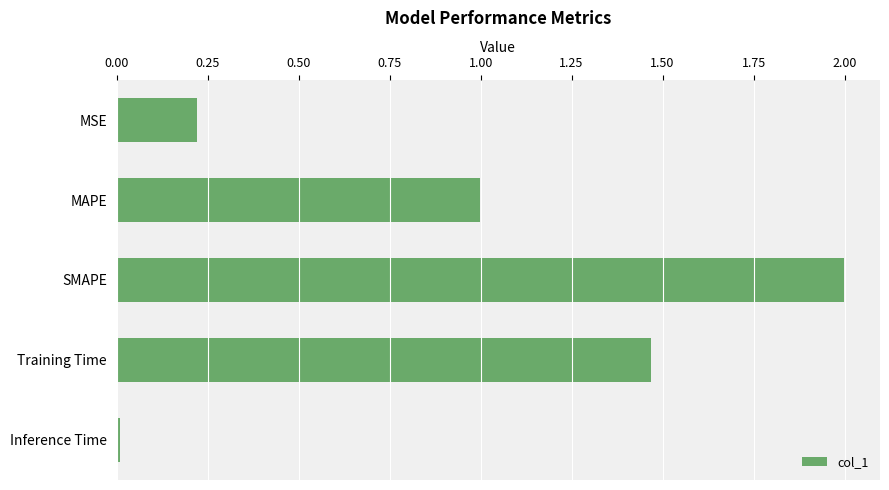

Which has a higher value, SMAPE or MSE?

SMAPE